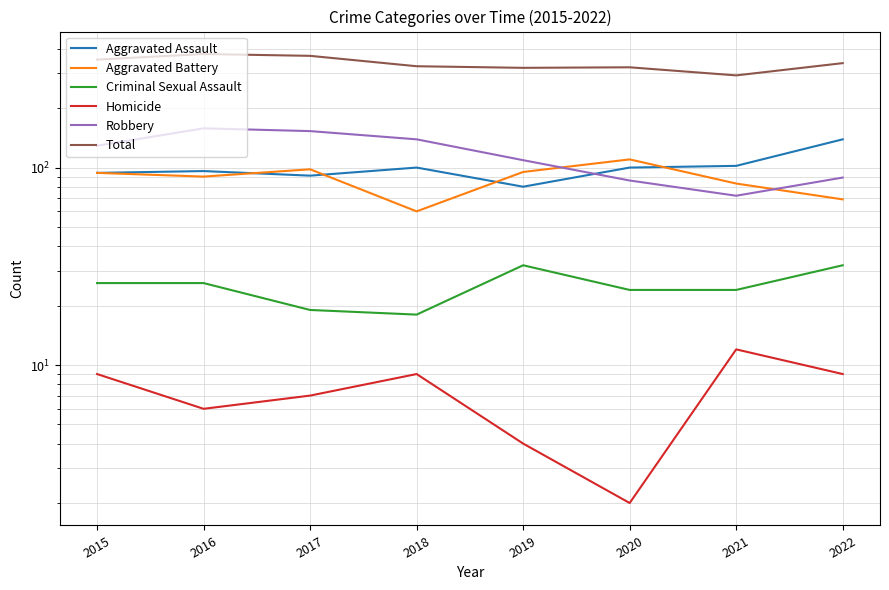

What is the difference between the Aggravated Battery values at 2021 and 2020?

27